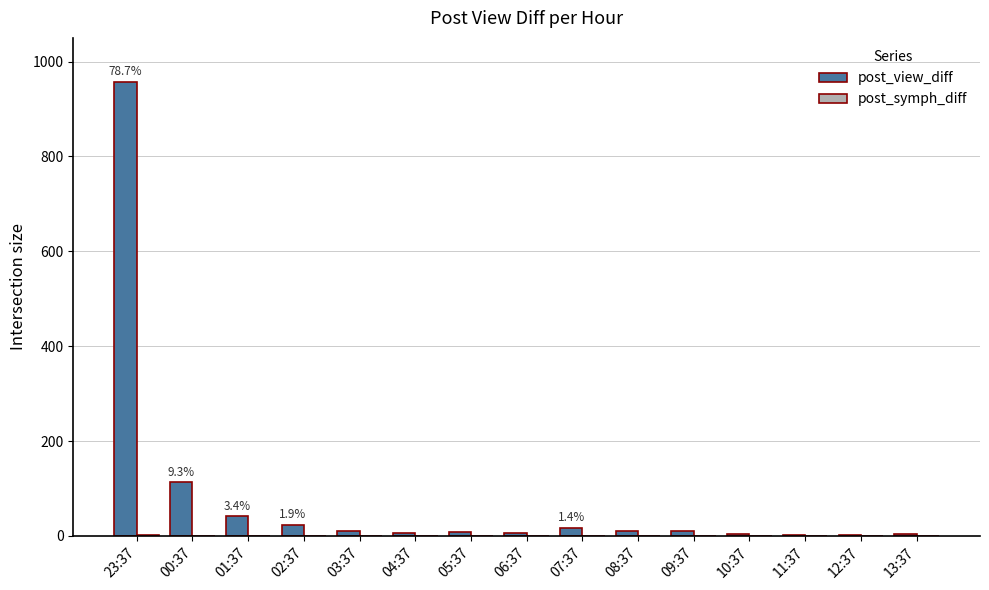

Which series has the largest total across all categories?

post_view_diff